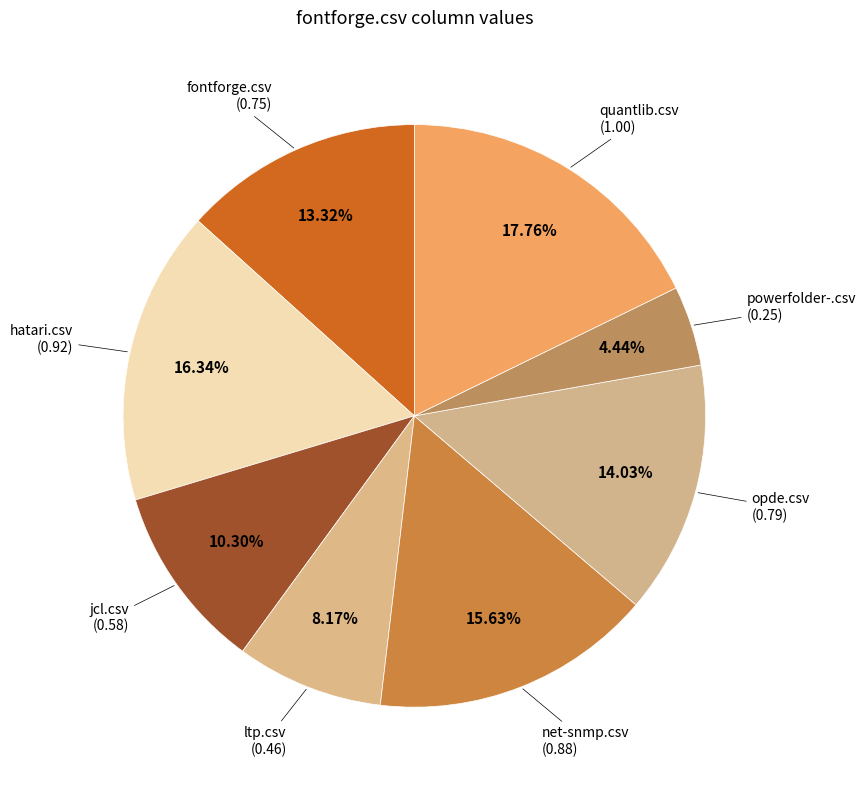

How many slices are in this pie chart?

8